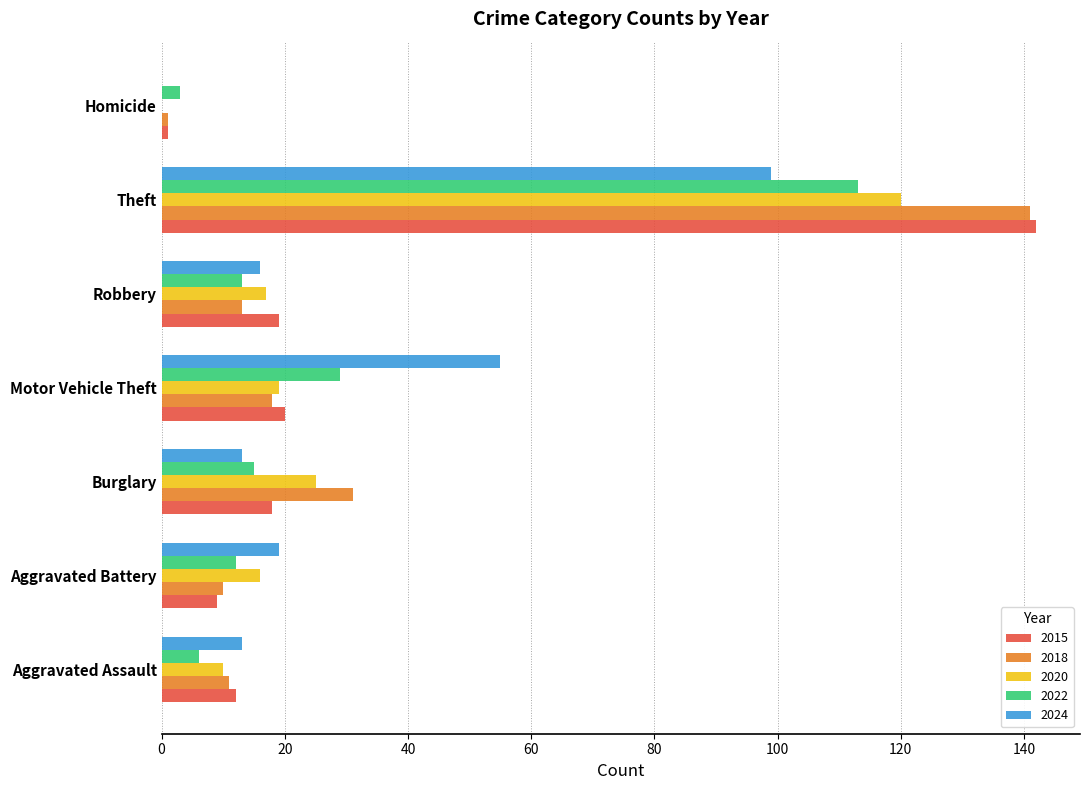

At which category is the sum across all series the highest?

Theft